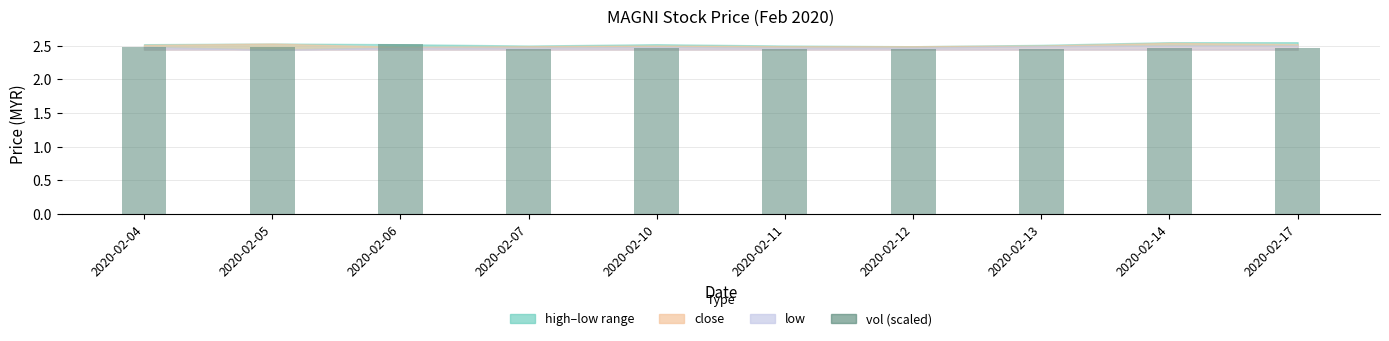

How many bars are there in total?

10